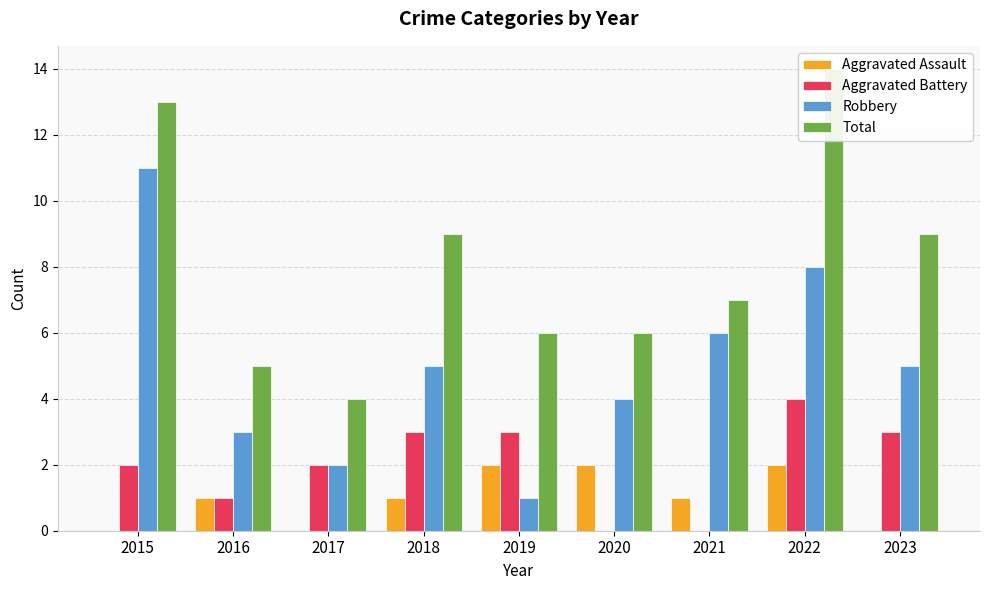

Reading left to right, what are all the values shown in this chart?

Aggravated Assault: 0	1	0	1	2	2	1	2	0
Aggravated Battery: 2	1	2	3	3	0	0	4	3
Robbery: 11	3	2	5	1	4	6	8	5
Total: 13	5	4	9	6	6	7	14	9